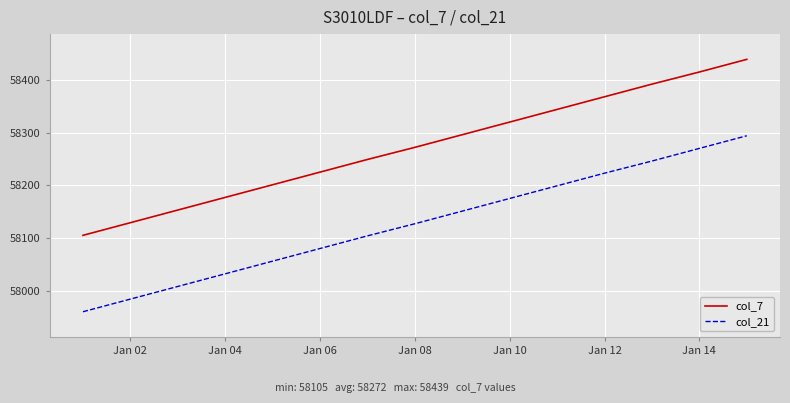

Reading left to right, extract all data points from this chart.

col_7: 58105	58129	58153	58177	58201	58225	58249	58272	58296	58320	58344	58368	58392	58415	58439
col_21: 57960	57984	58008	58032	58056	58080	58104	58127	58151	58175	58199	58223	58246	58270	58294